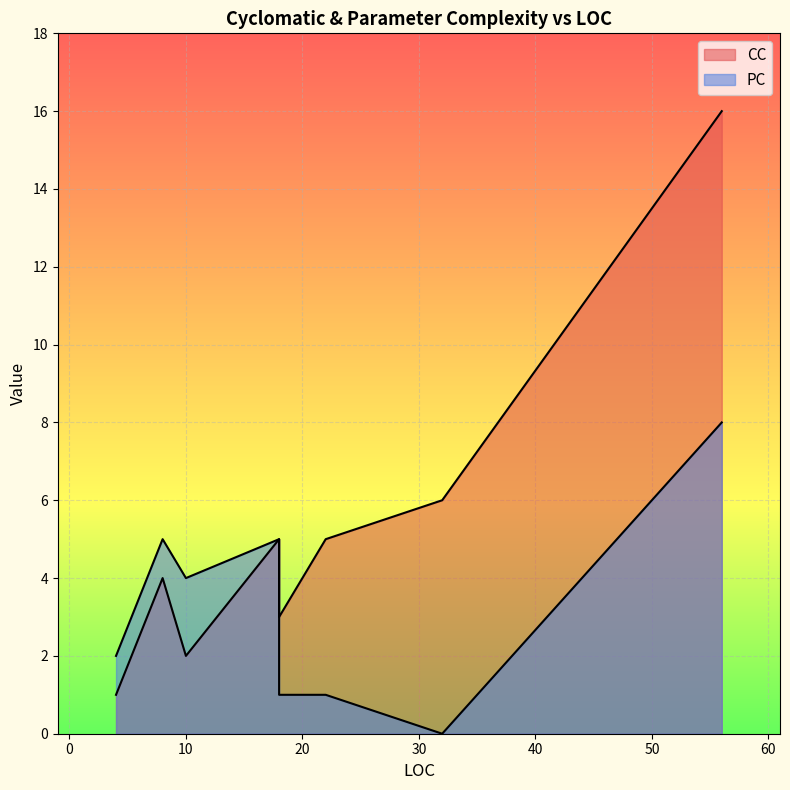

How many PC values are between 1 and 5?

7